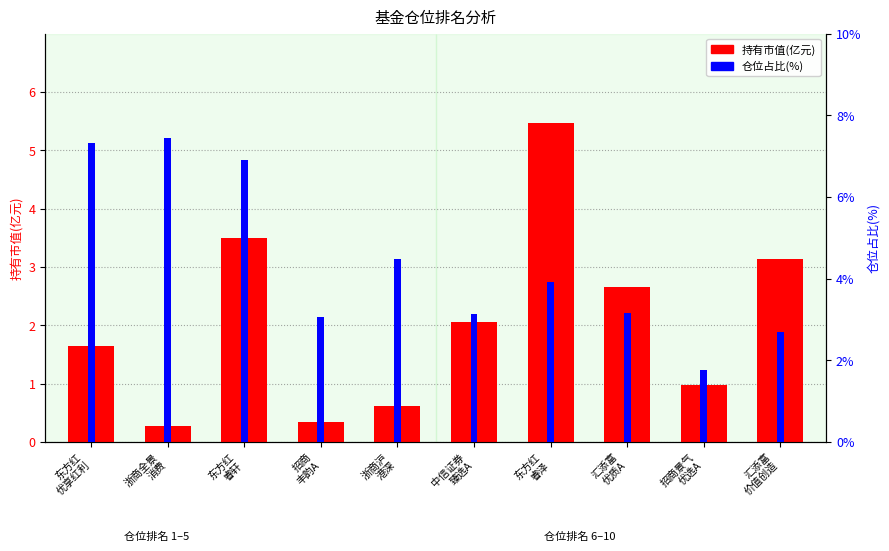

What is the label of the 8th bar from the right?

东方红
睿轩